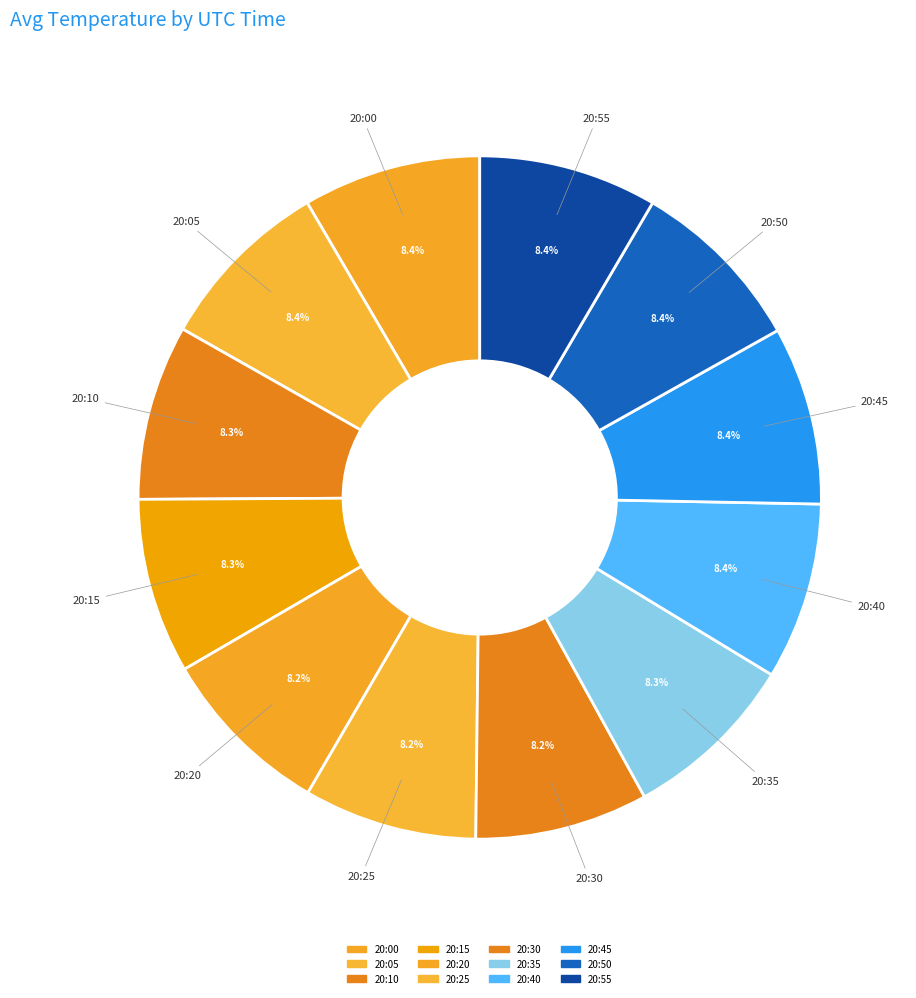

Which slice is the smallest?

20:30